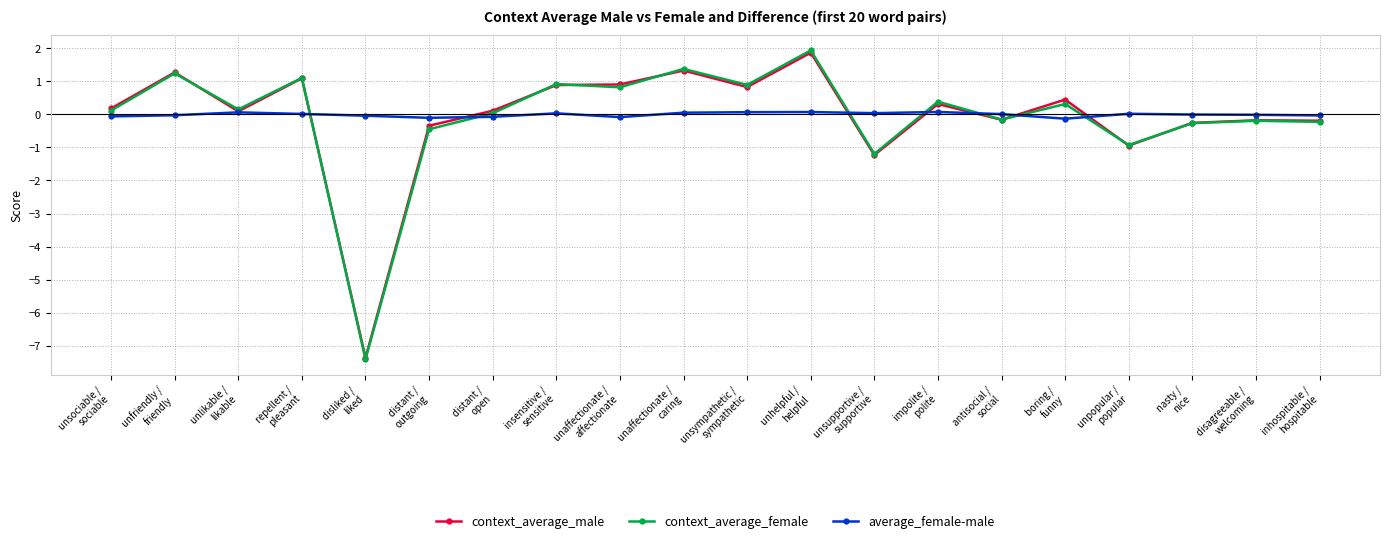

What is the sum of the context_average_male values at unsupportive /
supportive and disliked /
liked?

-8.6